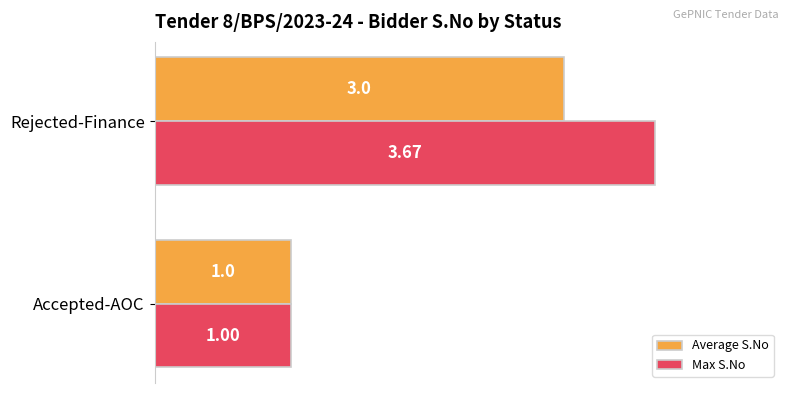

Rank the series by their average value, from highest to lowest.

Max S.No, Average S.No